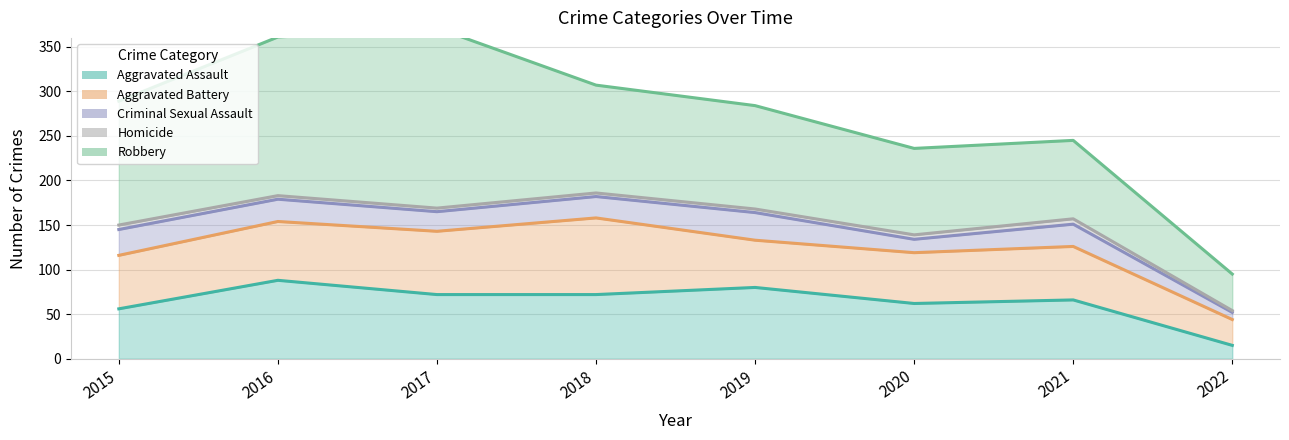

Reading right to left, what are all the values shown in this chart?

Aggravated Assault: 15	66	62	80	72	72	88	56
Aggravated Battery: 29	60	57	53	86	71	66	60
Criminal Sexual Assault: 8	25	15	31	24	22	25	29
Homicide: 2	6	5	4	4	4	4	5
Robbery: 41	88	97	116	121	202	178	139